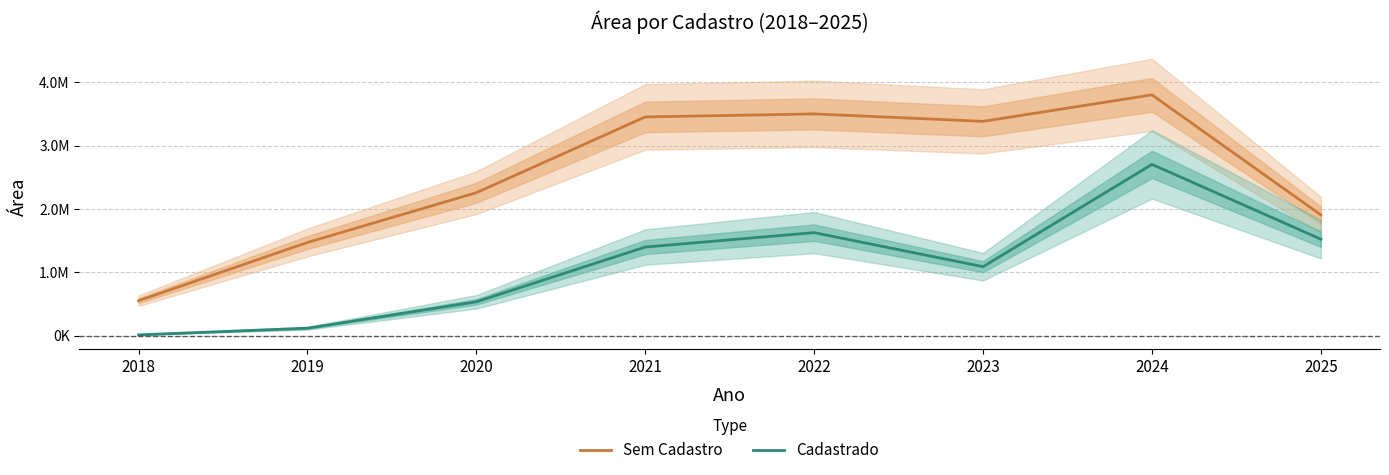

True or false: Cadastrado and Sem Cadastro cross at least once.

False